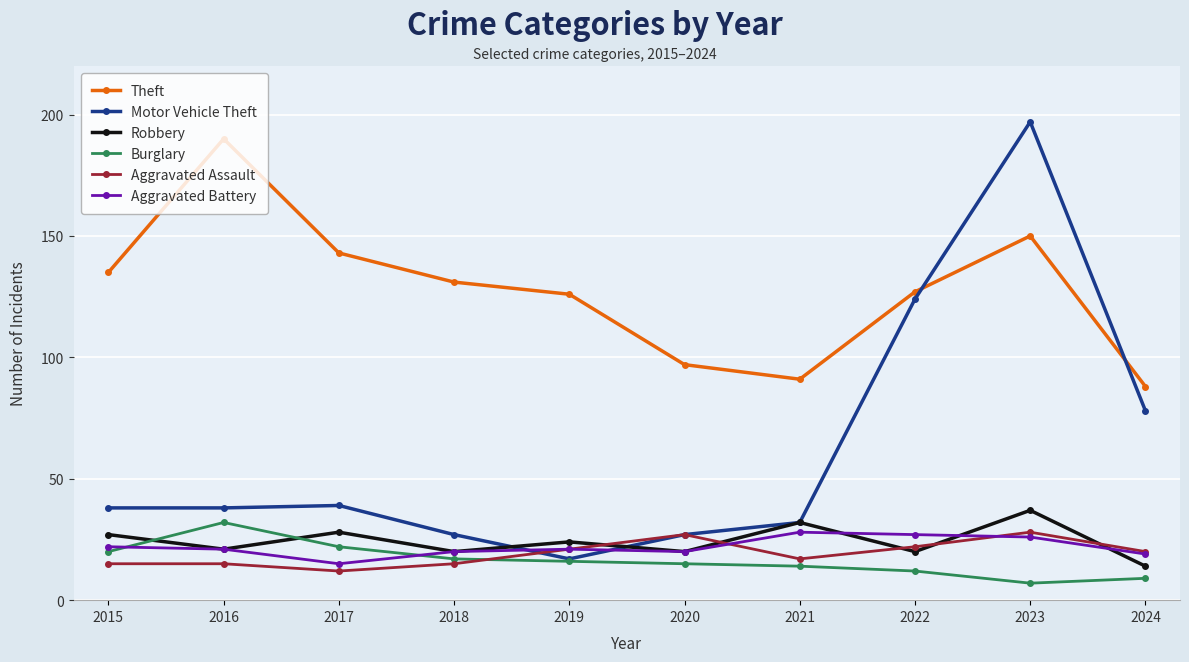

True or false: Robbery and Theft cross at least once.

False